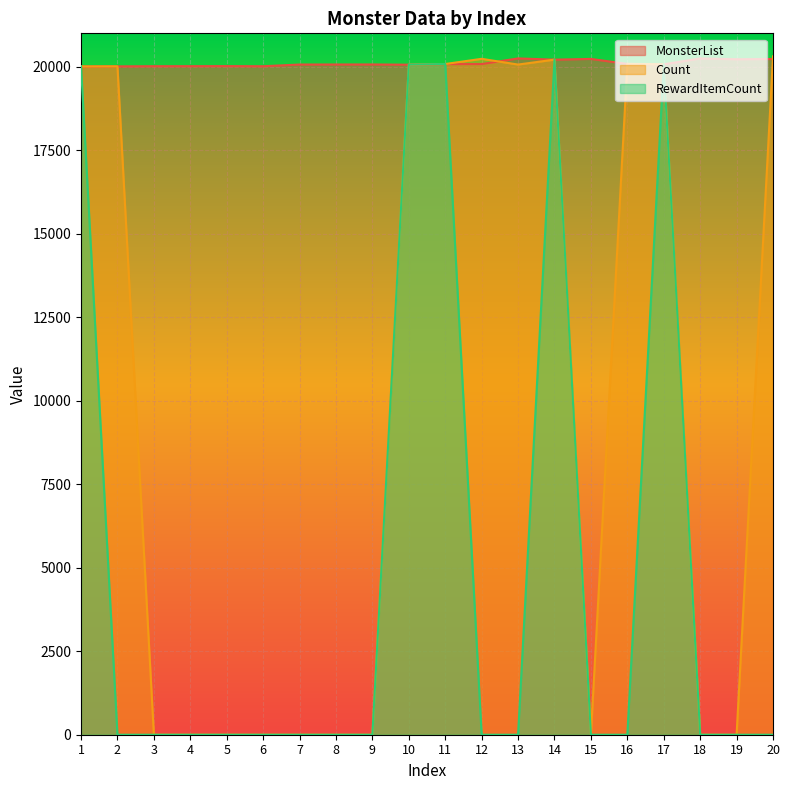

Reading right to left, list all the values displayed in this chart.

MonsterList: 20=20232	19=20224	18=20248	17=20073	16=20084	15=20234	14=20212	13=20249	12=20080	11=20079	10=20061	9=20068	8=20067	7=20066	6=20015	5=20019	4=20017	3=20016	2=20011	1=20008
Count: 20=20310	19=0	18=0	17=20074	16=20086	15=0	14=20213	13=20065	12=20237	11=20081	10=20062	9=0	8=0	7=0	6=0	5=0	4=0	3=0	2=20012	1=20009
RewardItemCount: 20=0	19=0	18=0	17=20075	16=0	15=0	14=20214	13=0	12=0	11=20082	10=20064	9=0	8=0	7=0	6=0	5=0	4=0	3=0	2=0	1=20010